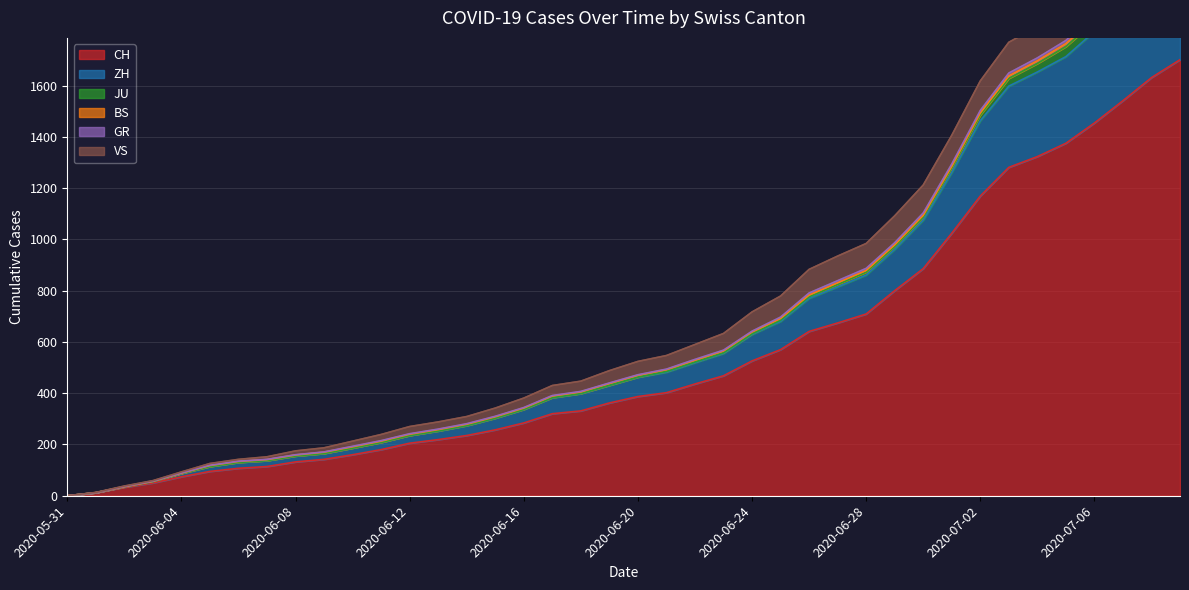

The value of CH at 2020-07-06 is 989. True or false?

False